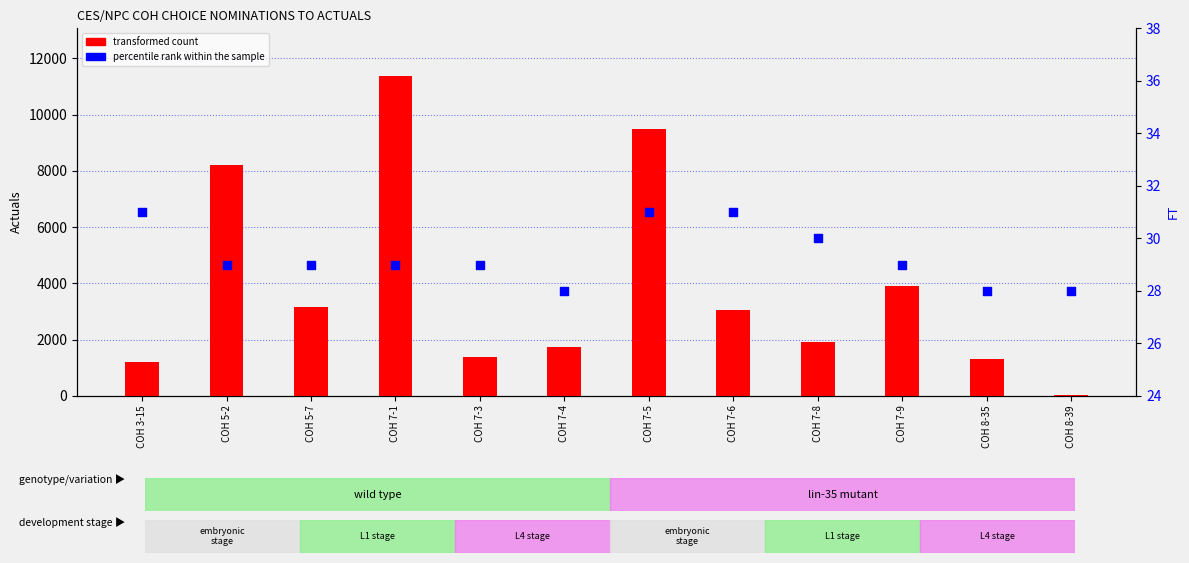

Which series contains the highest Y value?

transformed count